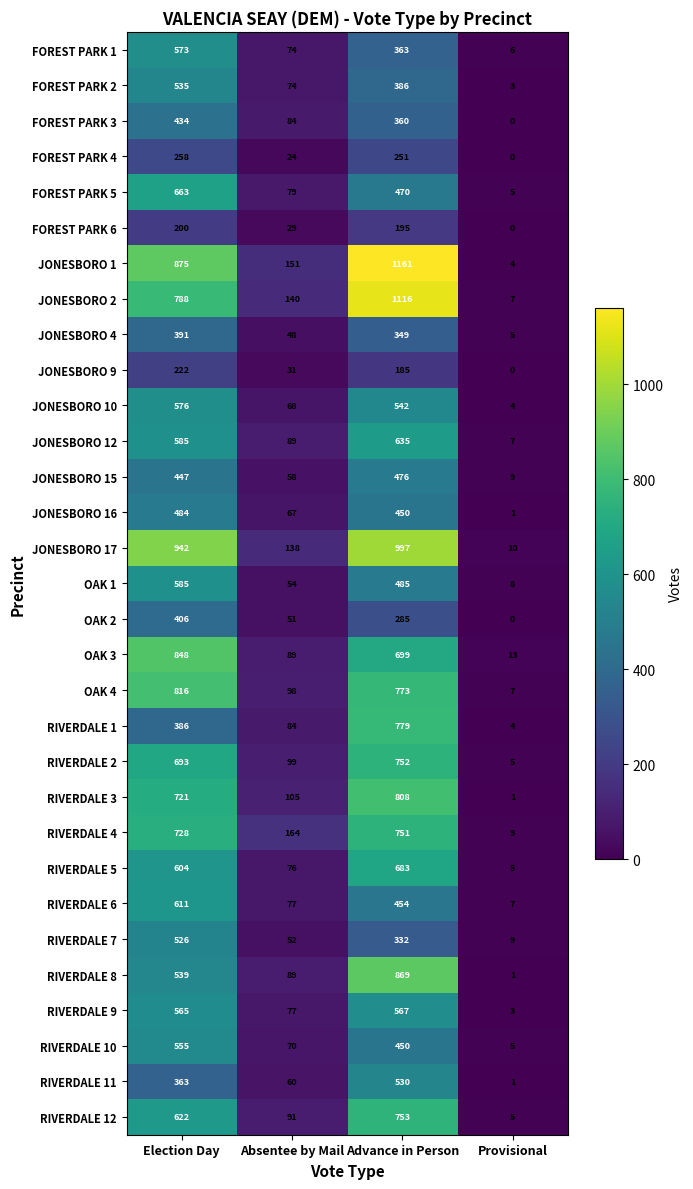

What is the sum of all RIVERDALE 3 values?

1635